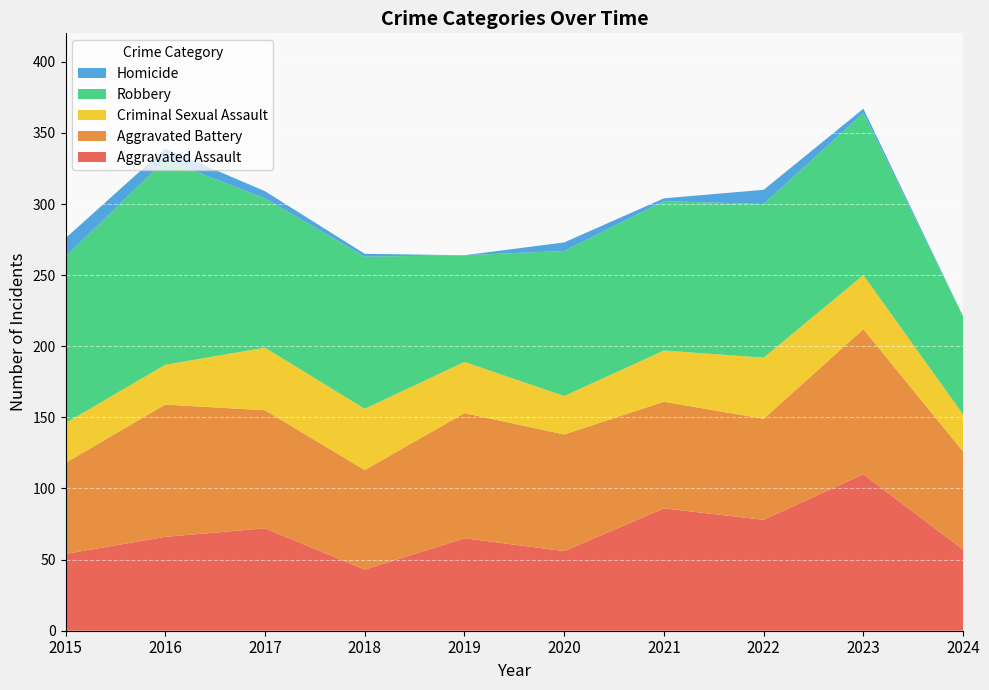

Reading right to left, extract all data points from this chart.

Aggravated Assault: 2024=57	2023=110	2022=78	2021=86	2020=56	2019=65	2018=43	2017=72	2016=66	2015=54
Aggravated Battery: 2024=69	2023=102	2022=71	2021=75	2020=82	2019=88	2018=70	2017=83	2016=93	2015=64
Criminal Sexual Assault: 2024=26	2023=38	2022=43	2021=36	2020=27	2019=36	2018=43	2017=44	2016=28	2015=28
Robbery: 2024=69	2023=114	2022=108	2021=105	2020=102	2019=75	2018=107	2017=105	2016=144	2015=117
Homicide: 2024=0	2023=3	2022=10	2021=2	2020=6	2019=0	2018=2	2017=5	2016=8	2015=13